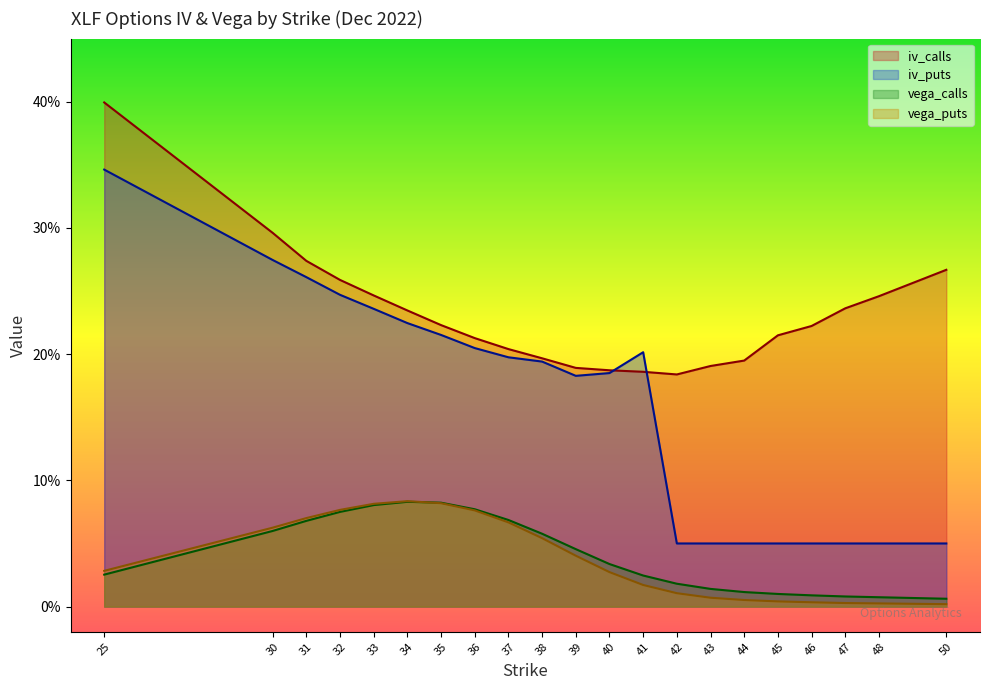

Is it true that vega_puts equals 0.0 at 25?

False